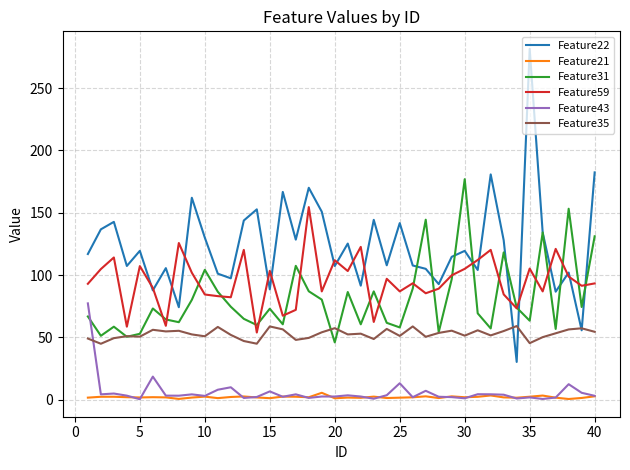

True or false: Feature59 and Feature43 intersect in this chart.

False